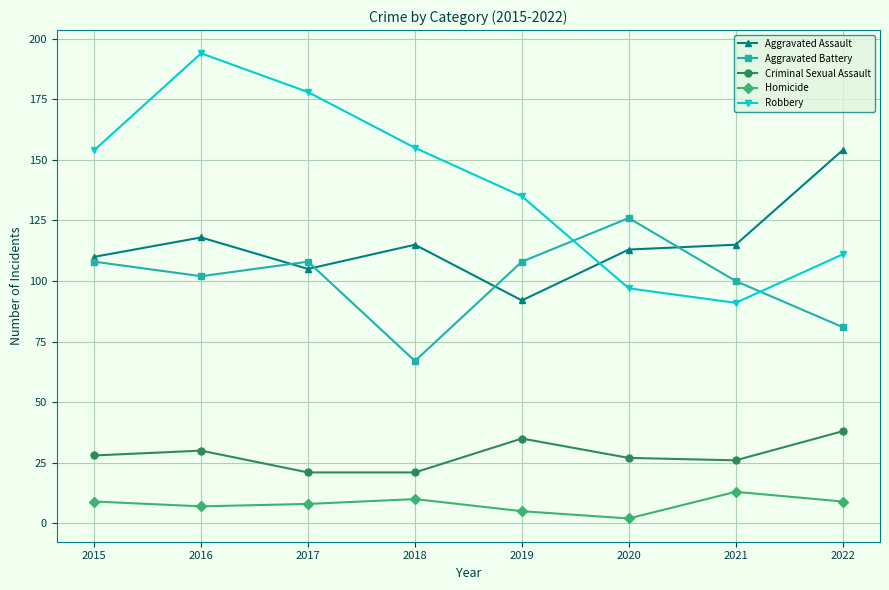

Which series has the widest spread of values?

Robbery